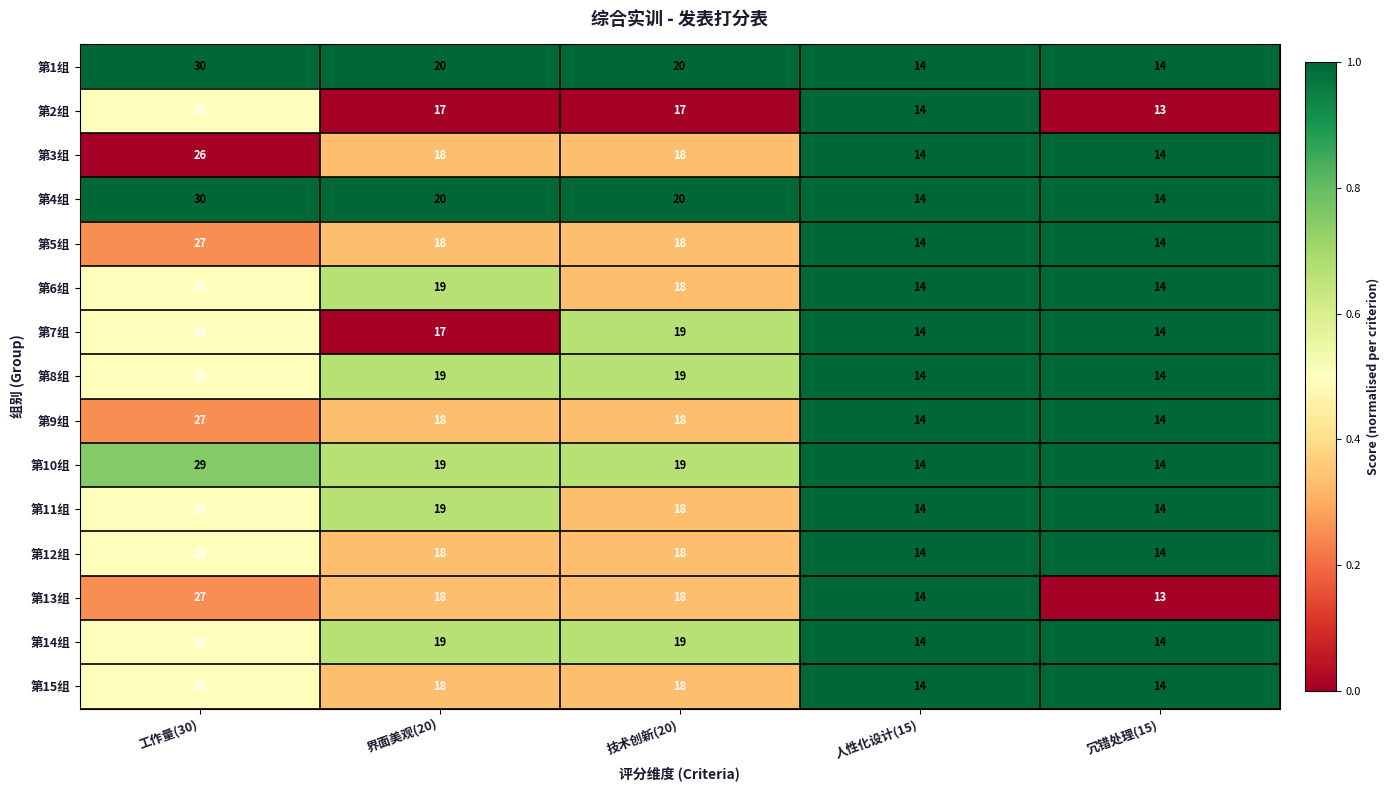

What is the average value of the 第2组 series?

18